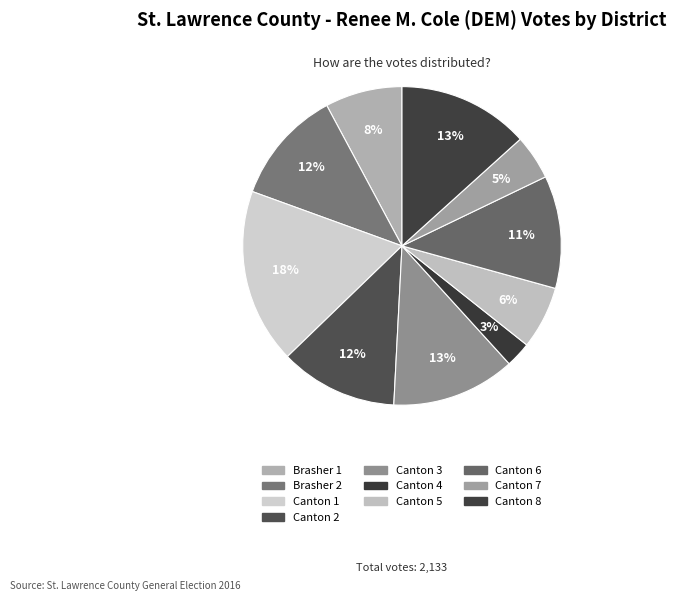

Count the number of slices in the pie.

10